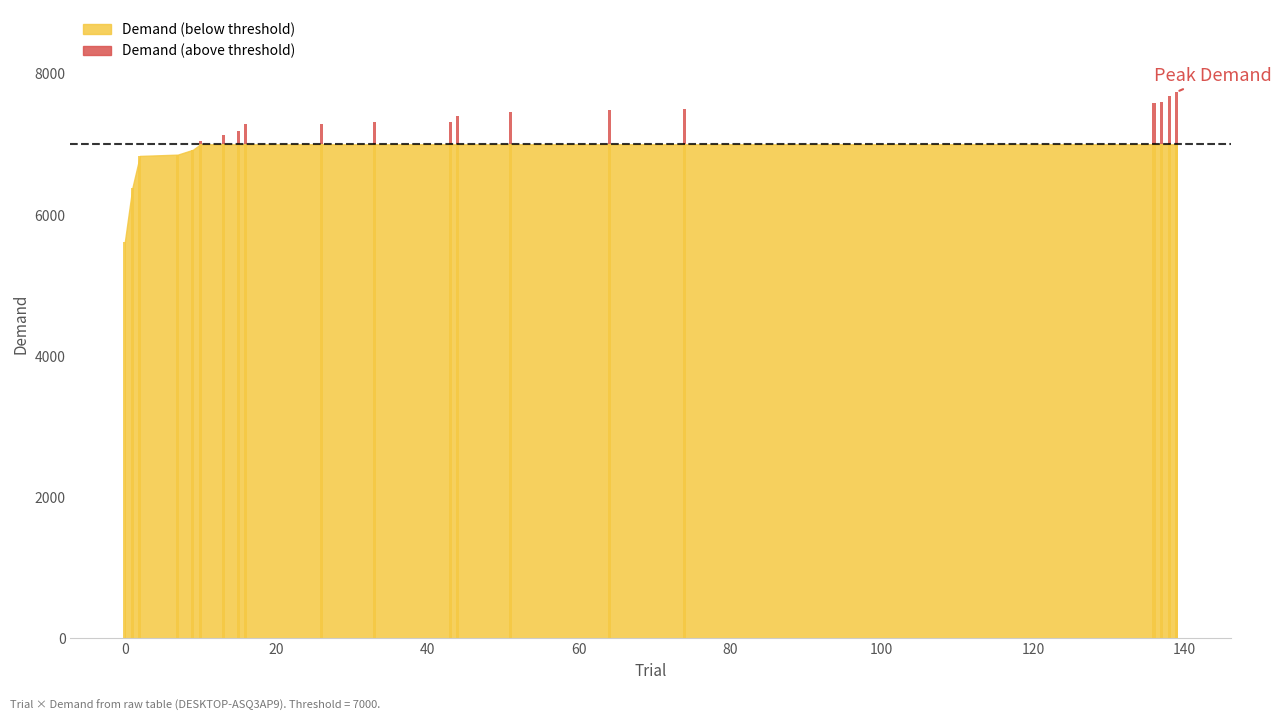

How many categories are shown in the chart?

20